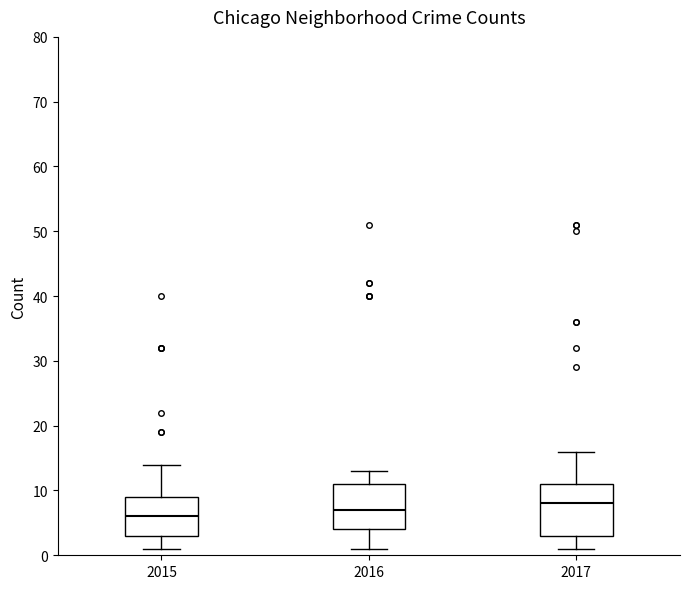

Comparing the boxes themselves (not the whiskers), which one is the tallest?

2017